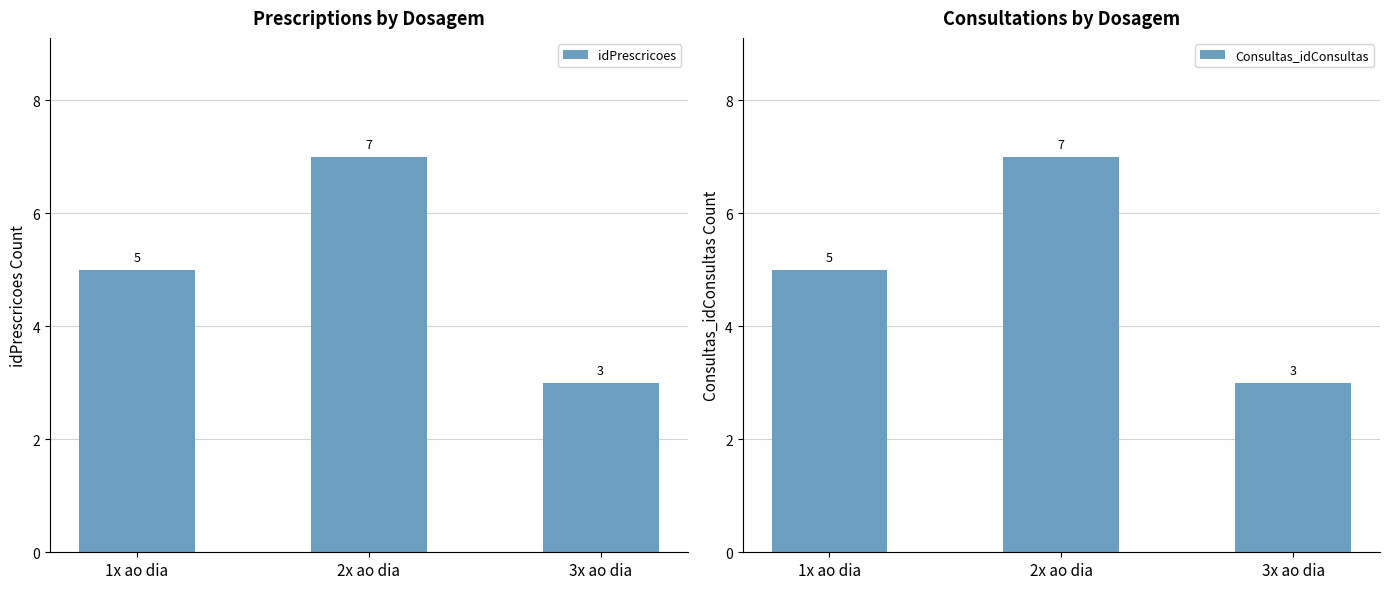

True or false: Consultas_idConsultas has a value of 7 at 2x ao dia.

True